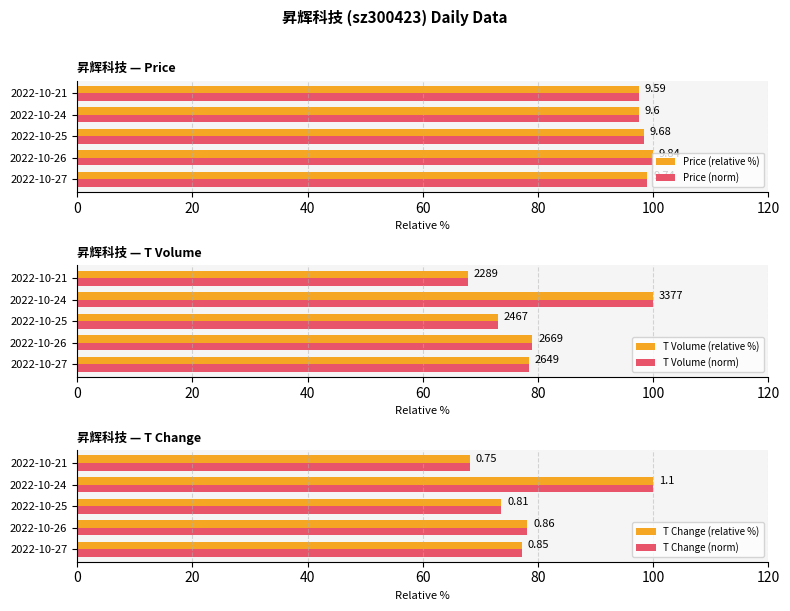

What is the greatest value displayed?

100.0